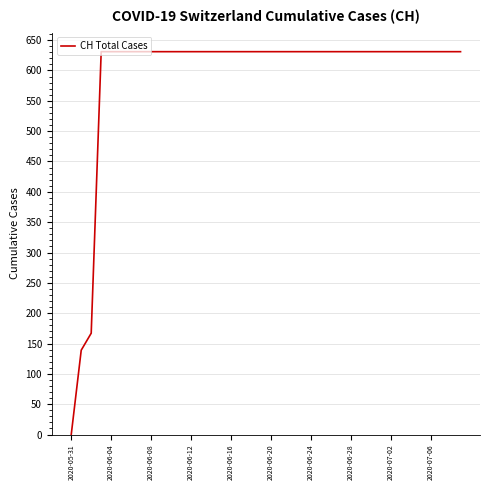

What is the greatest value displayed?

631